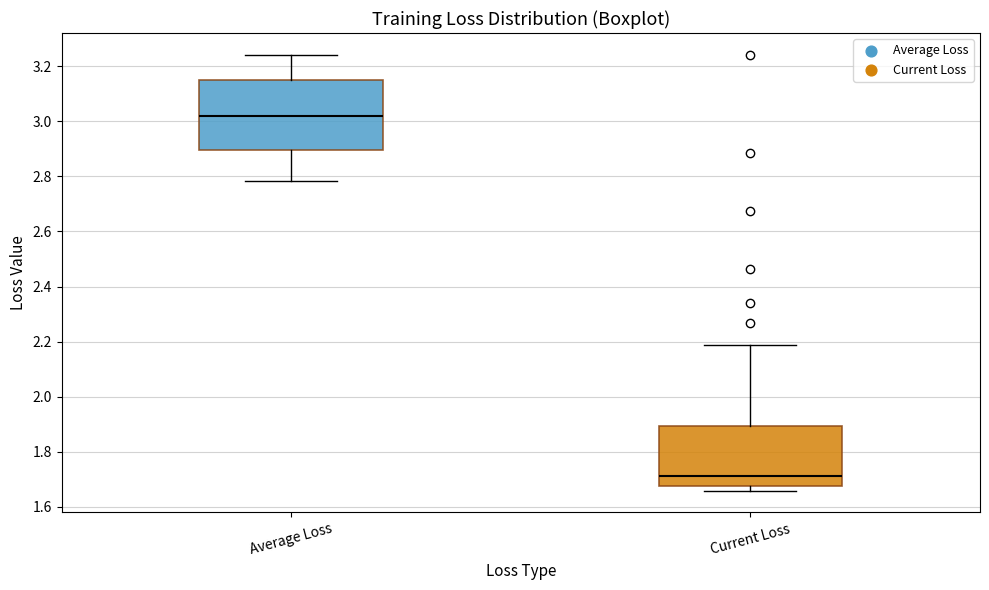

Reading left to right, read every box against the y-axis: the position of its median line, the range the box covers, and the ends of its whiskers. The values are not printed on the chart, so give them approximately, as read against the axis.

Average Loss: median 3.02, box 2.90 to 3.16, whiskers 2.78 to 3.24
Current Loss: median 1.72, box 1.68 to 1.90, whiskers 1.66 to 2.18